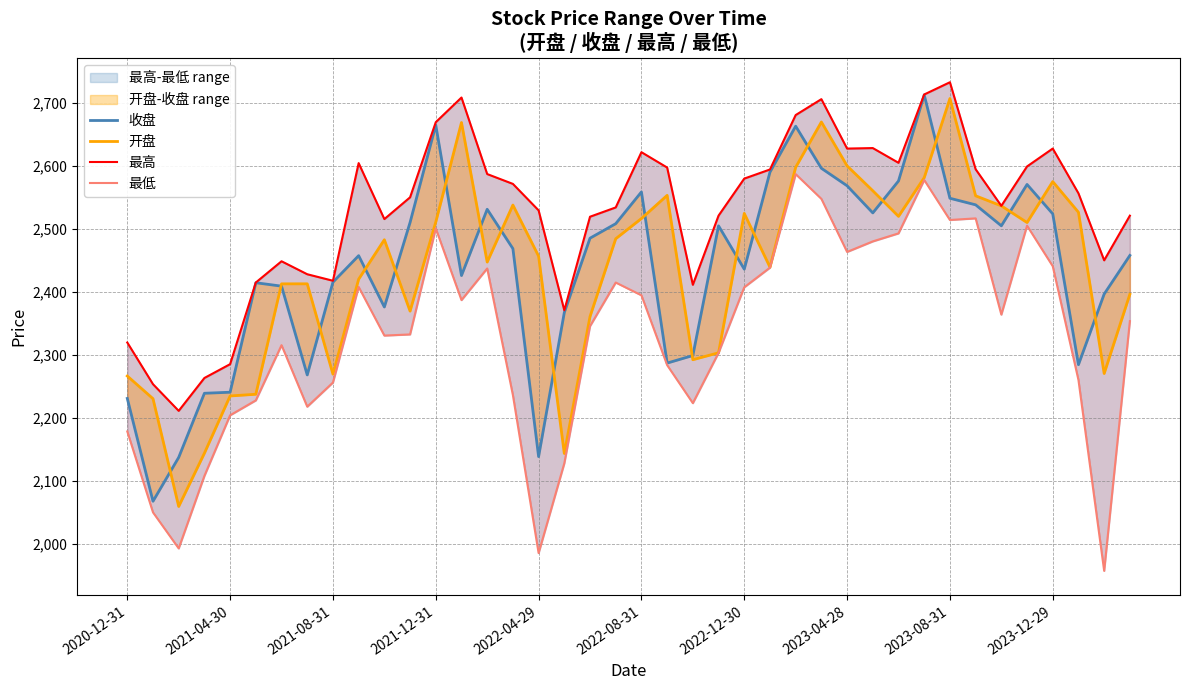

How many lines are shown in the chart?

4